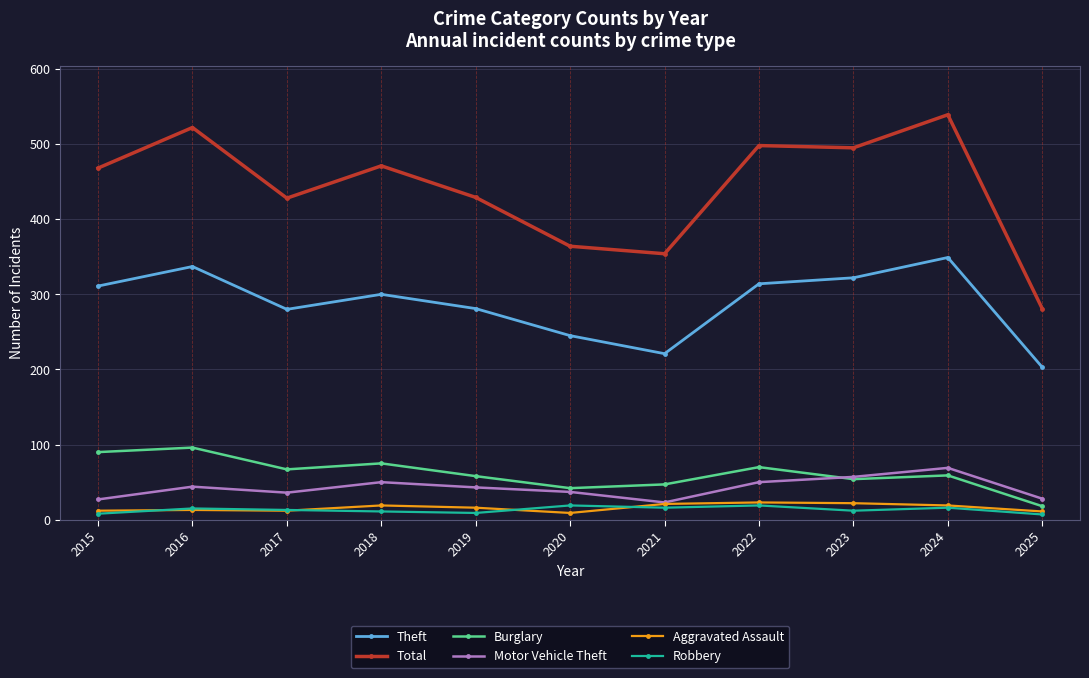

True or false: Aggravated Assault and Theft intersect in this chart.

False